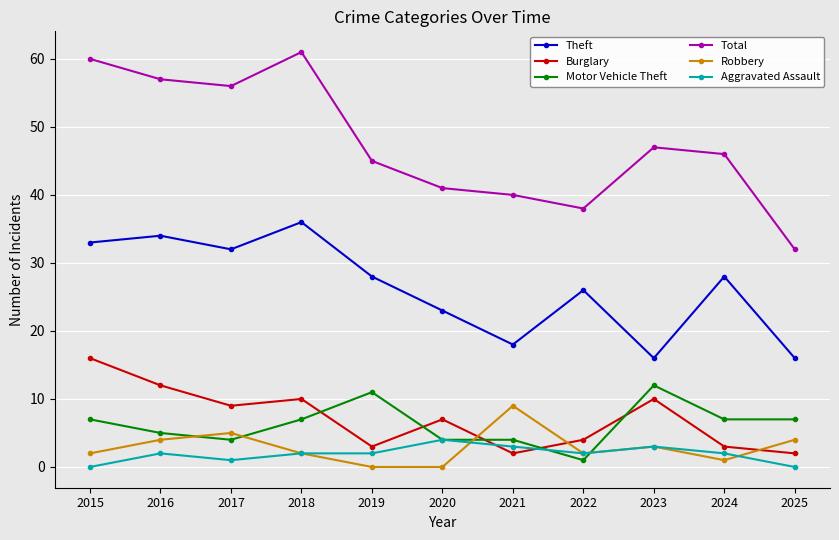

What is the value of the Aggravated Assault point at the 3rd from the left?

1